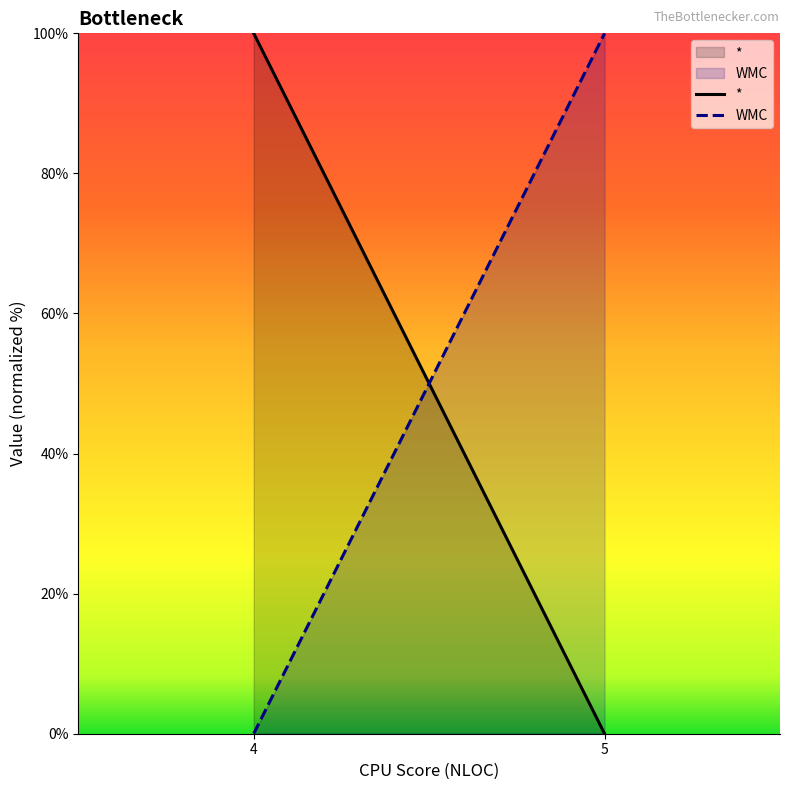

What are all the series names shown in the legend?

*, WMC